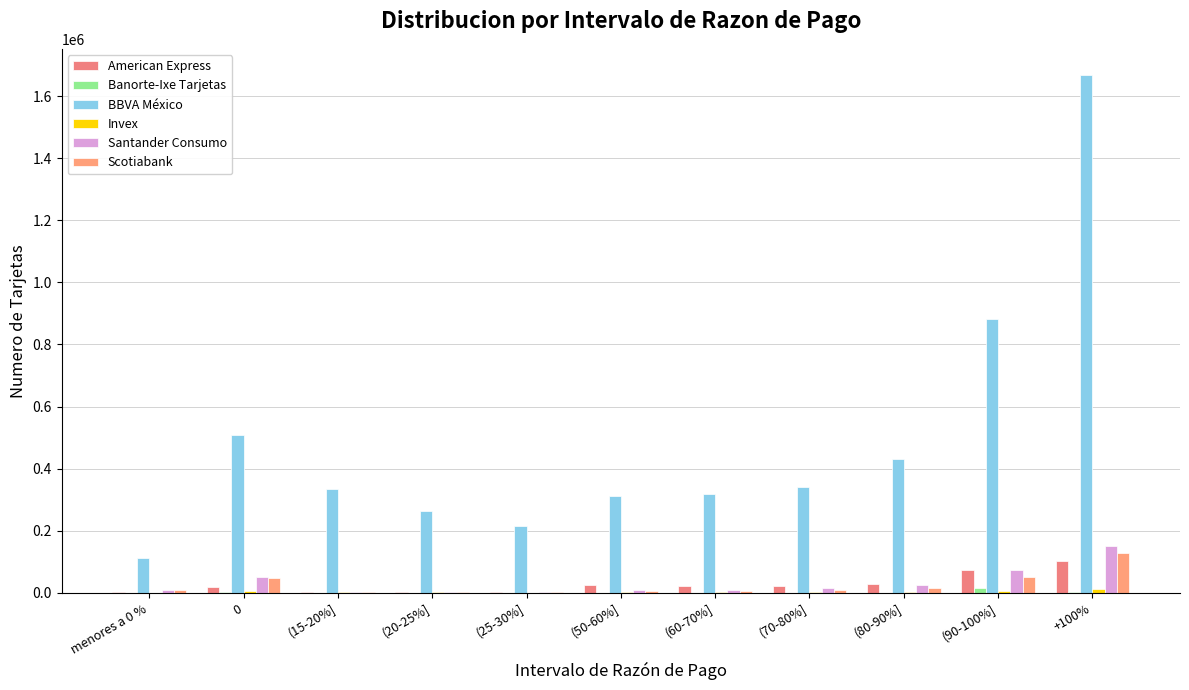

What is the value of the Santander Consumo bar at the 7th from the left?

10430